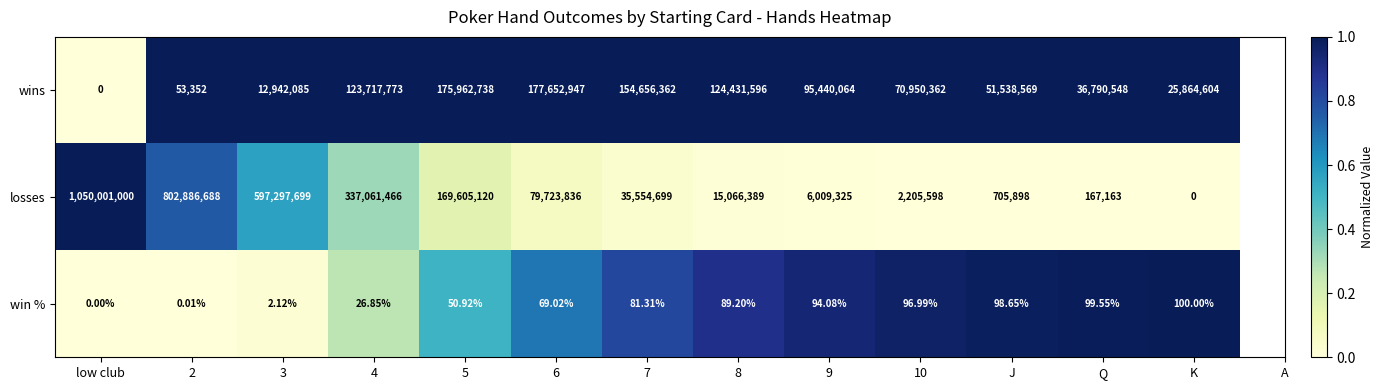

At which label does losses first exceed 35554699?

low club